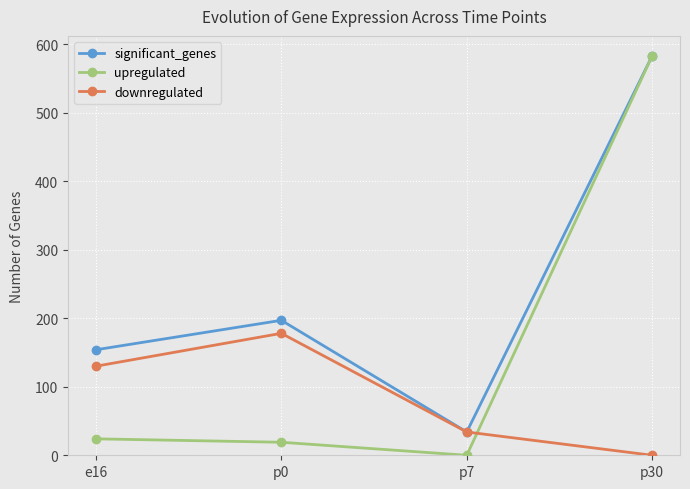

List the labels in order of downregulated value, largest first.

p0, e16, p7, p30